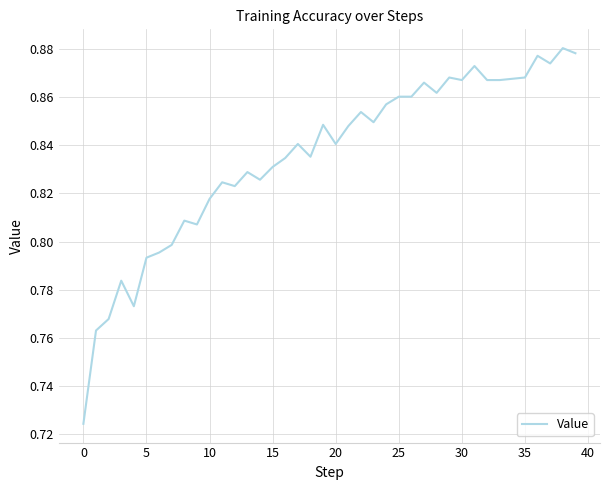

What is the average value?

0.8